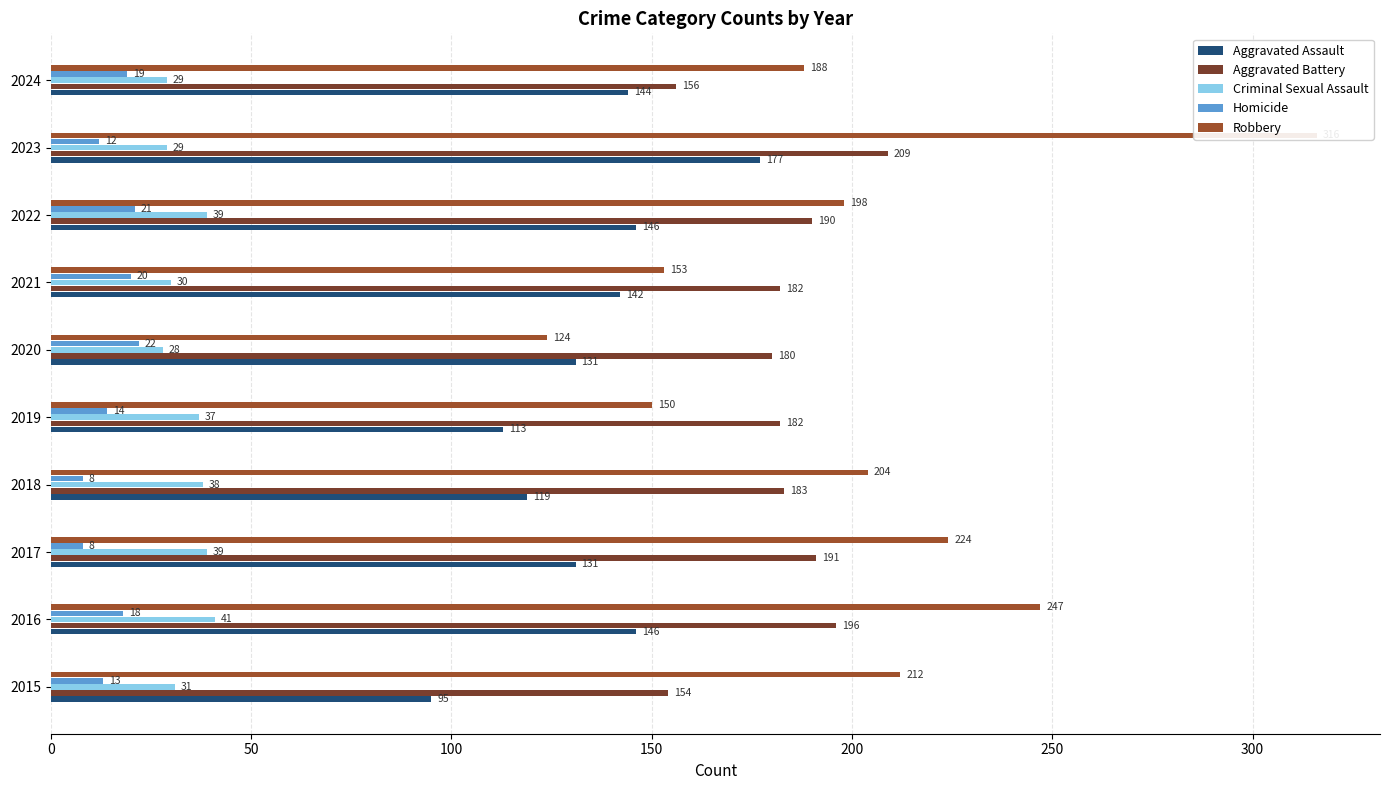

Is it true that Homicide equals 14 at 2019?

True